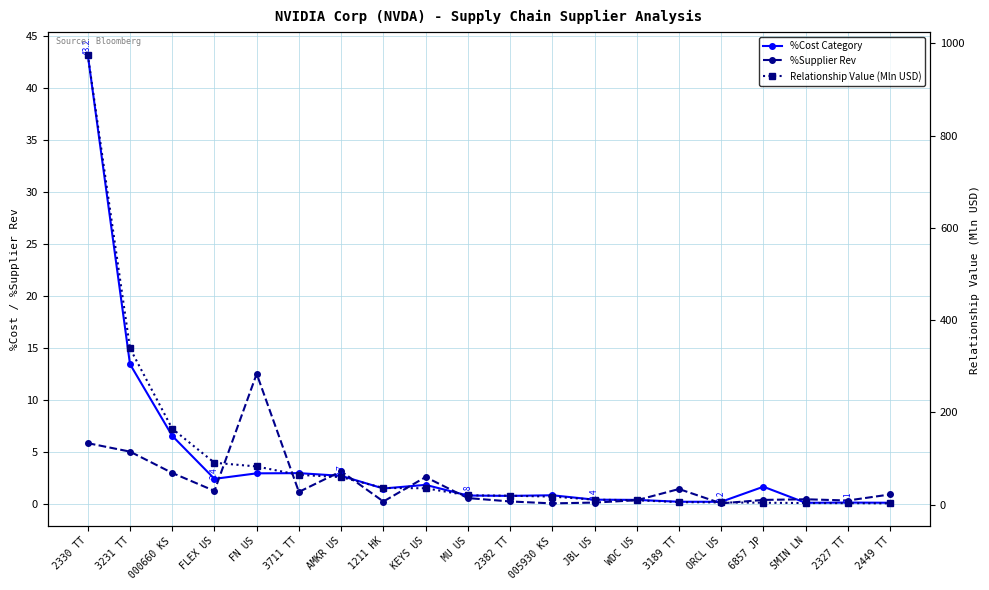

What is the value of the %Cost Category point at the 6th from the left?

2.9